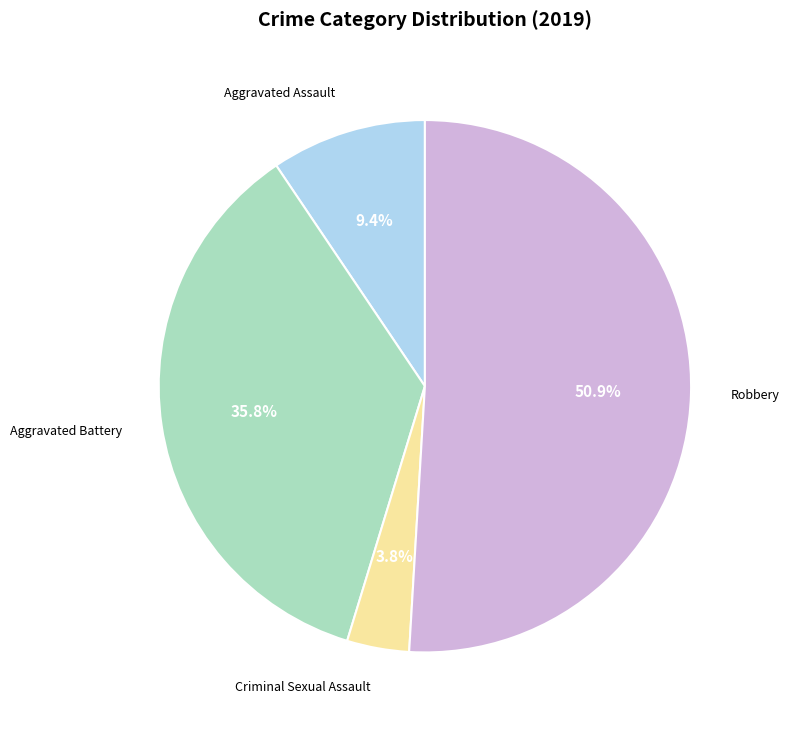

Does Criminal Sexual Assault account for over 50% of the chart?

No